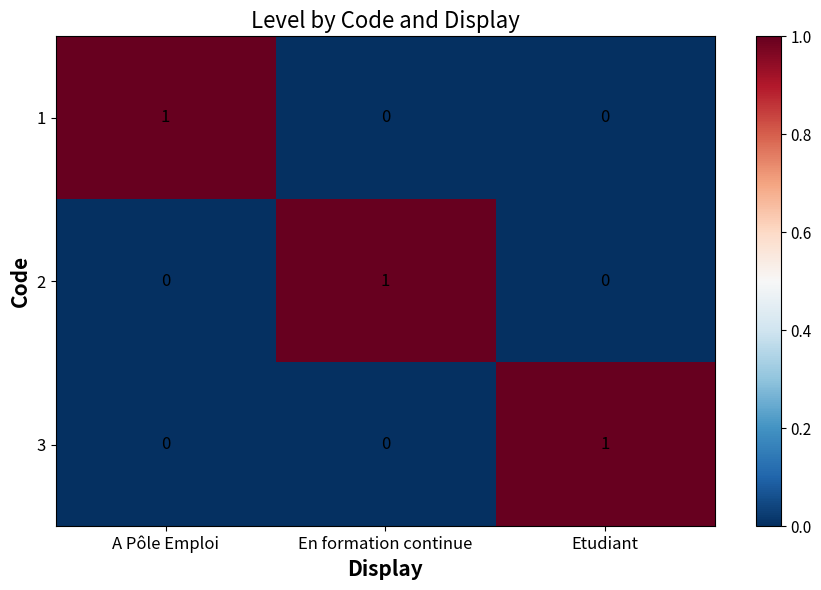

What is the greatest value displayed?

1